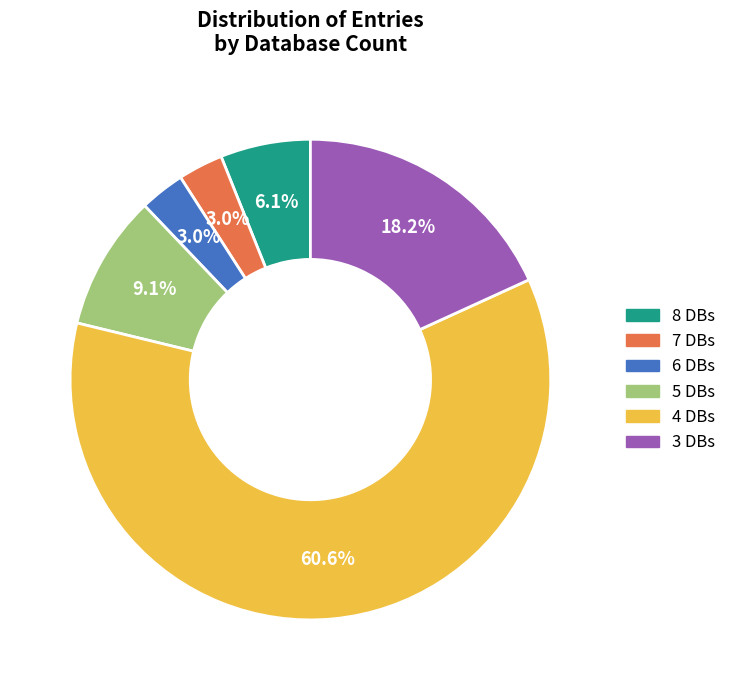

Is there a majority slice in this chart?

Yes